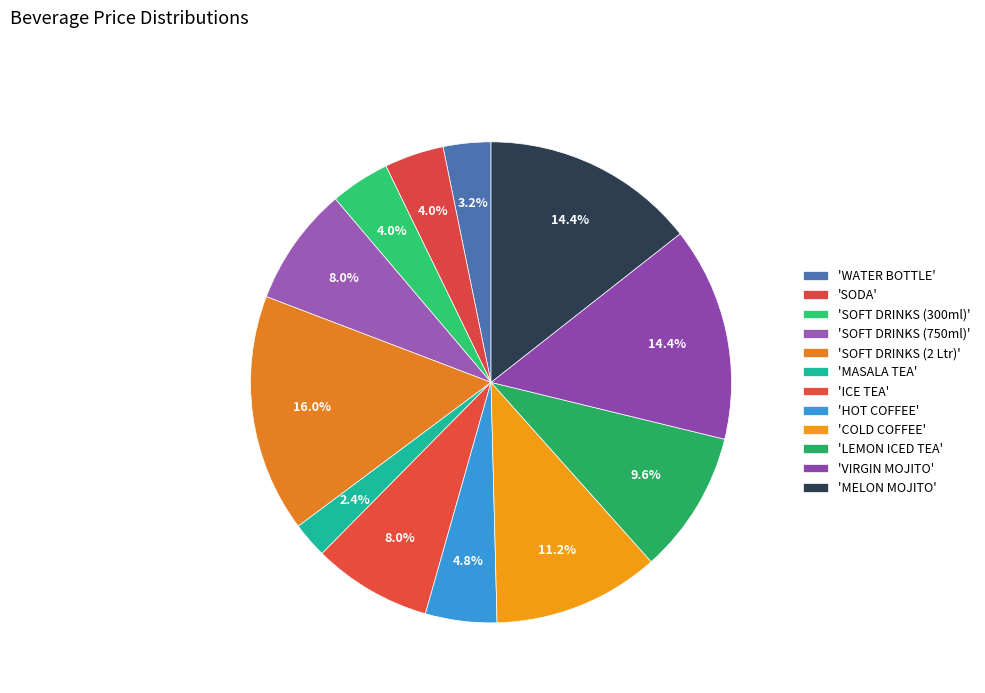

Which category has the biggest portion of the pie?

SOFT DRINKS (2 Ltr)